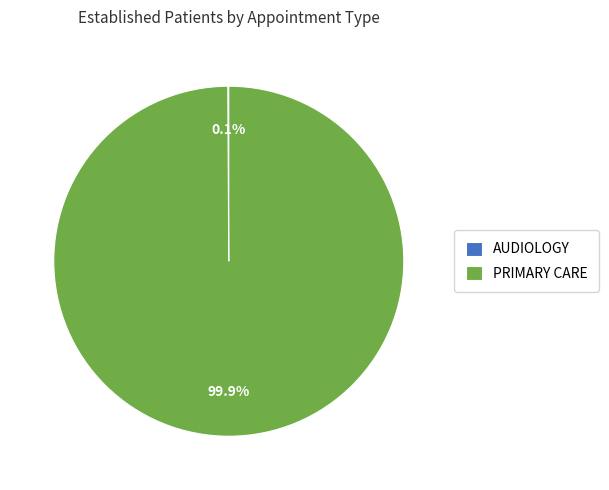

To the nearest percent, what is the difference between the largest and smallest slice percentages?

100%